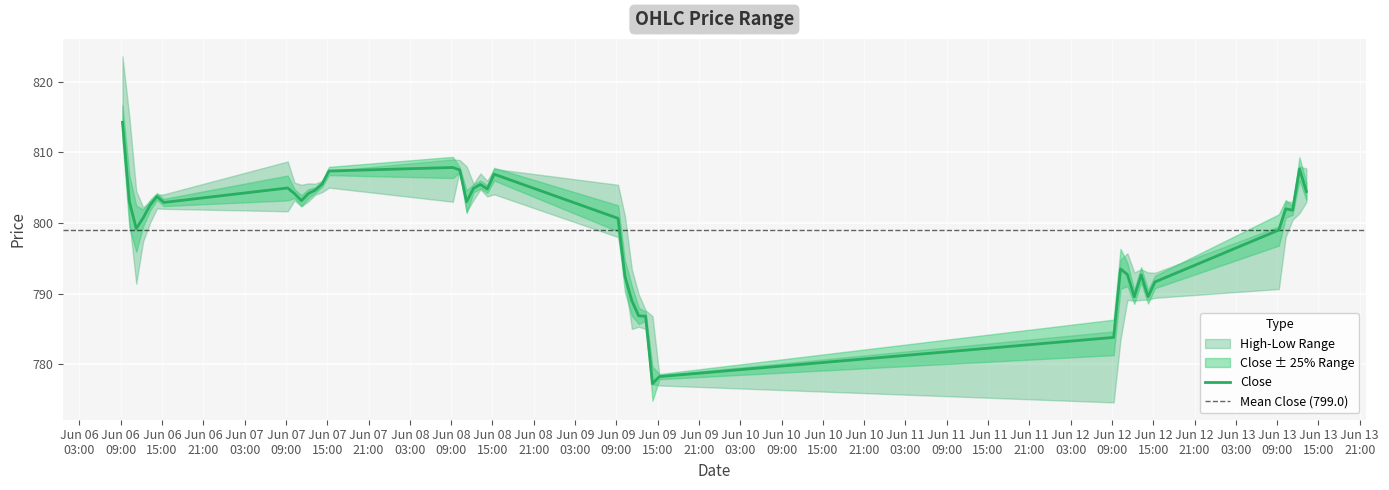

What is the maximum value for Close?

814.2